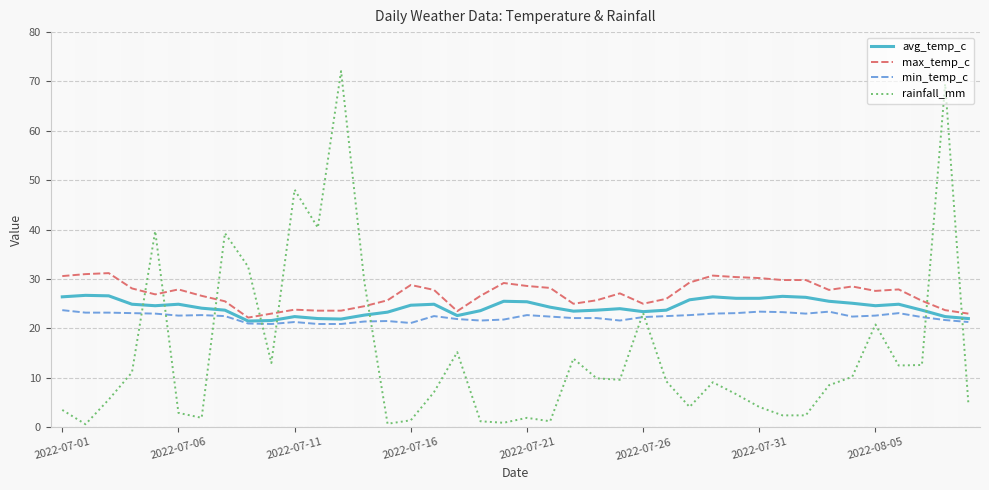

What is the greatest value displayed?

72.1